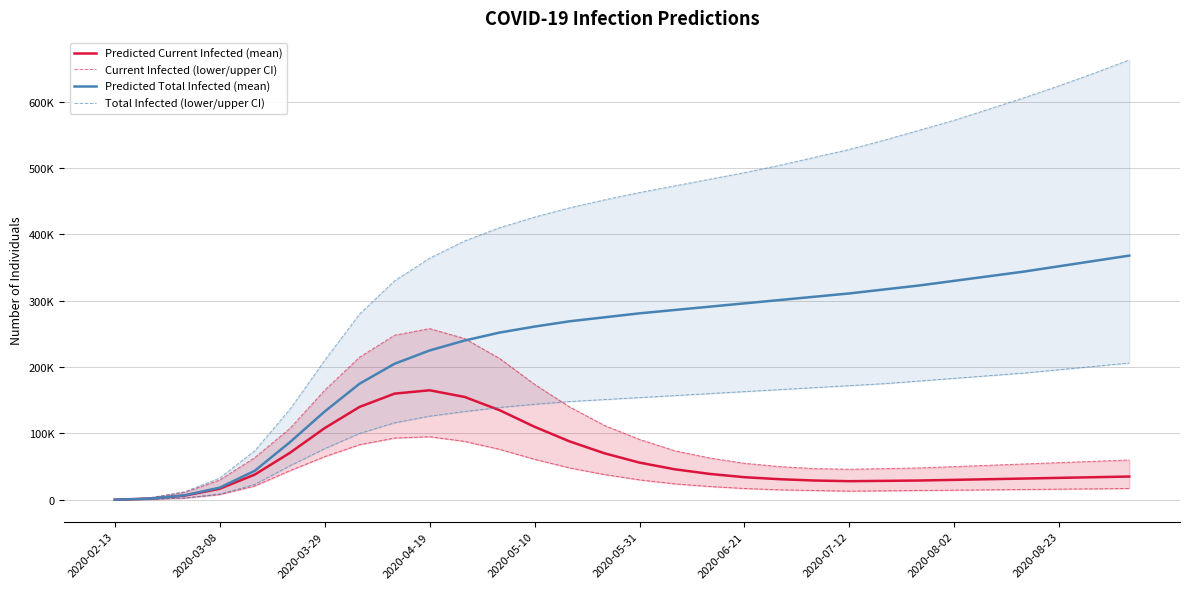

Is it true that Total Infected (lower/upper CI) equals 351594 at 28?

False